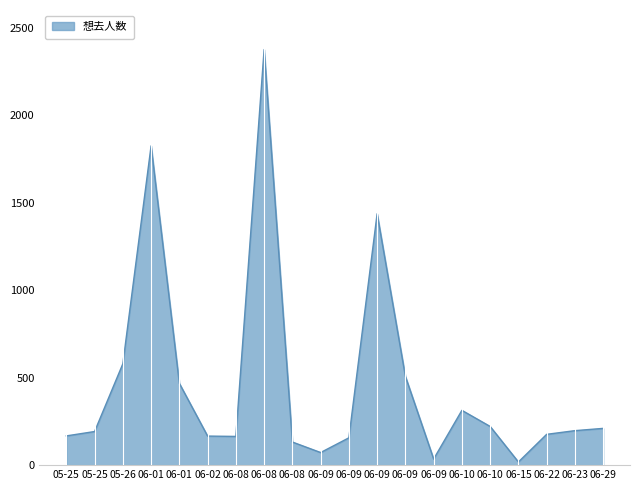

Is this an area chart (filled region under the line)?

Yes